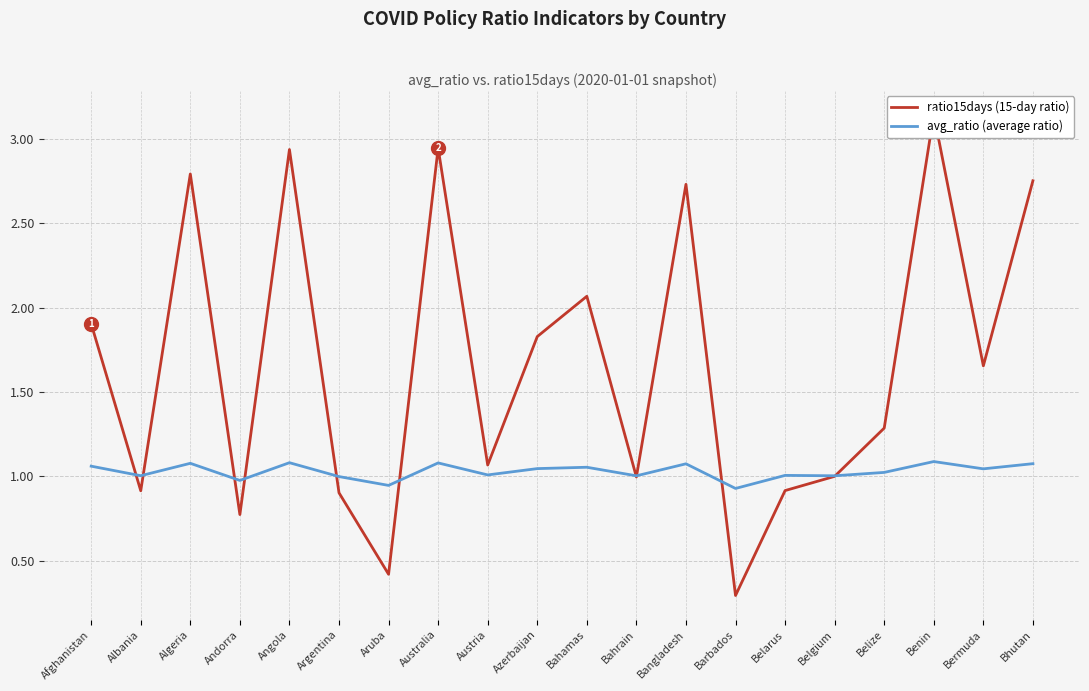

How many times do avg_ratio (average ratio) and ratio15days (15-day ratio) cross each other?

10